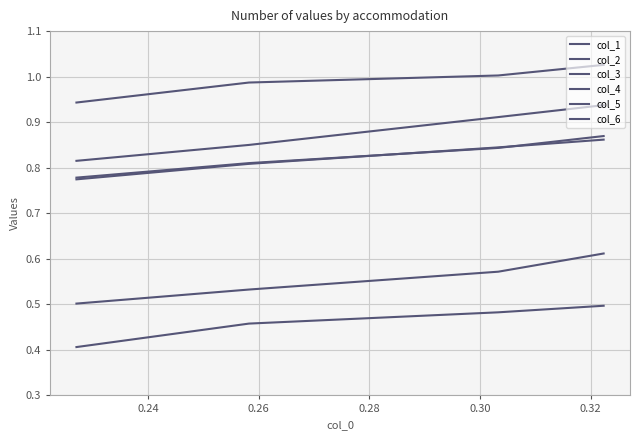

At how many categories does at least one series exceed 0?

4